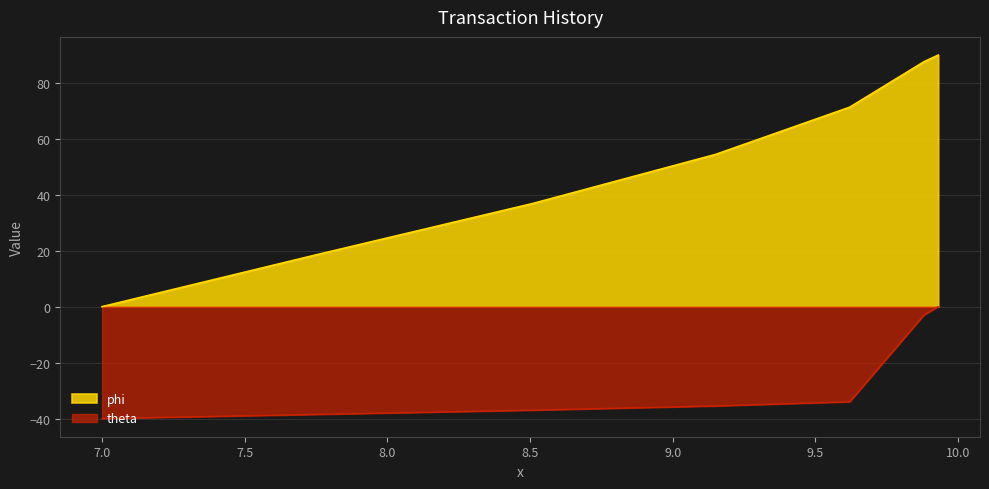

Reading right to left, transcribe all the data shown in this chart.

phi: 9.93=89.9	9.88=87.5	9.62=71.3	9.15=54.4	8.51=36.9	7.76=18.8	7=0.0
theta: 9.93=0.0	9.88=-3.0	9.62=-34.0	9.15=-35.5	8.51=-37.0	7.76=-38.5	7=-40.0